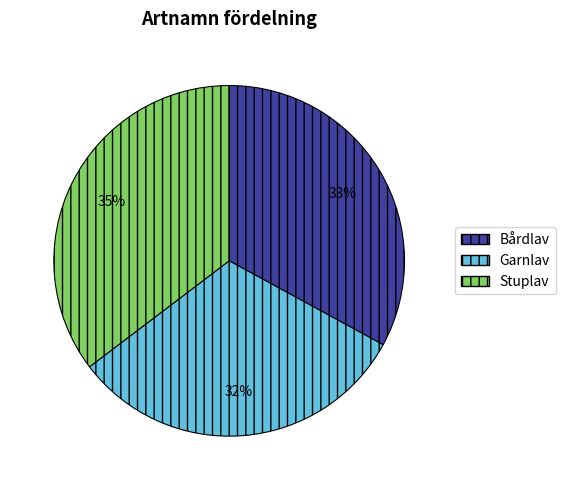

Rank the categories by value from highest to lowest.

Stuplav, Bårdlav, Garnlav